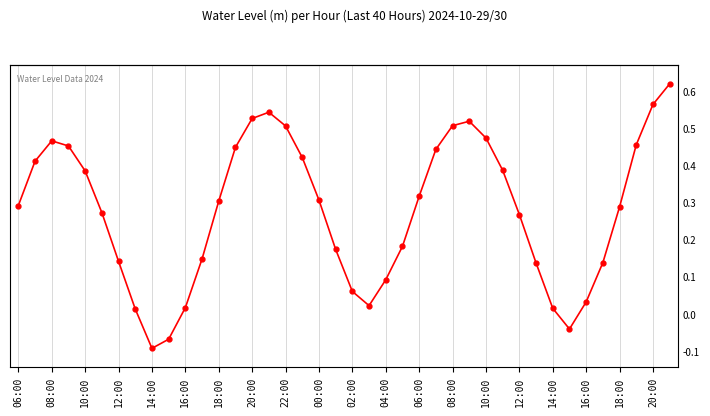

How many negative values are there?

3